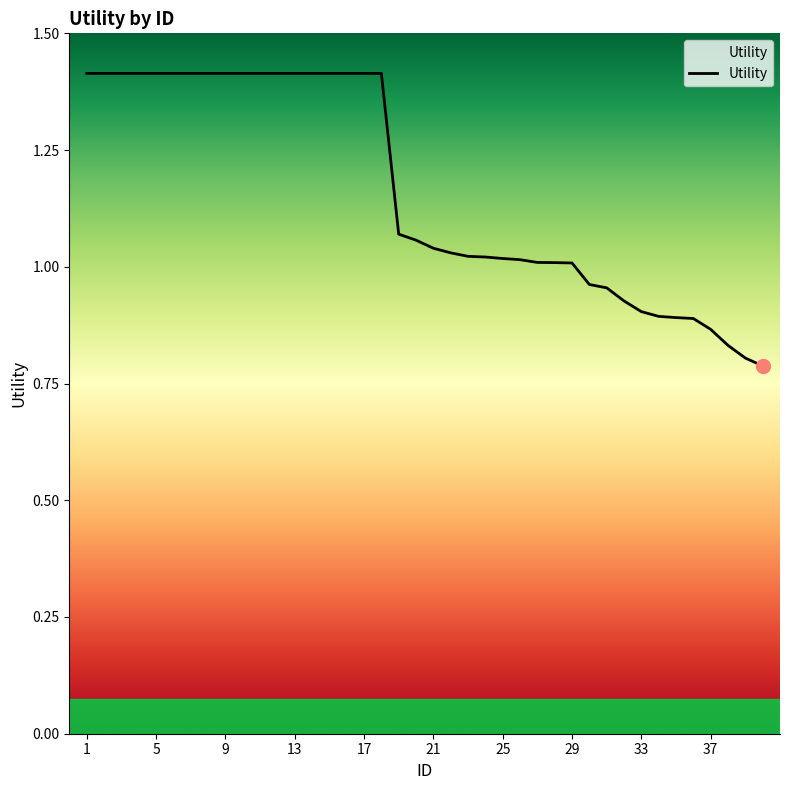

Is this an area chart (filled region under the line)?

No